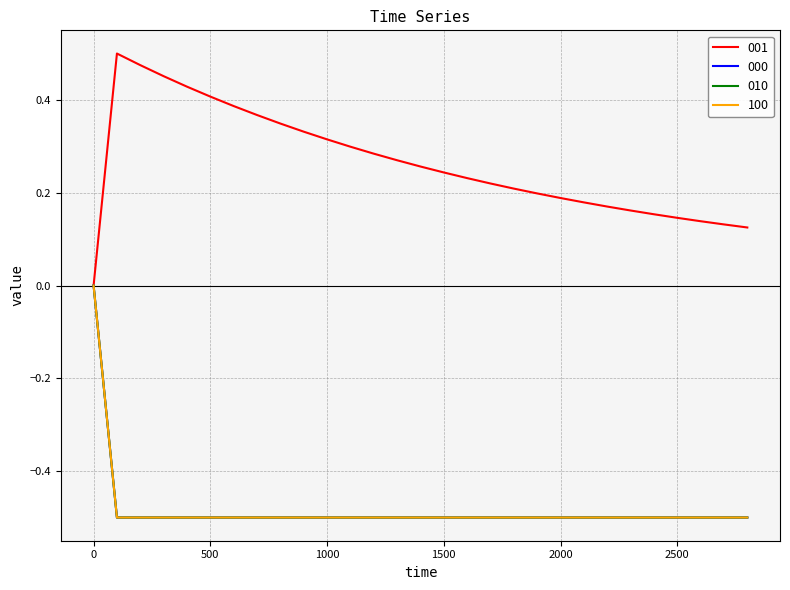

Does the chart display data point markers on the line(s)?

No